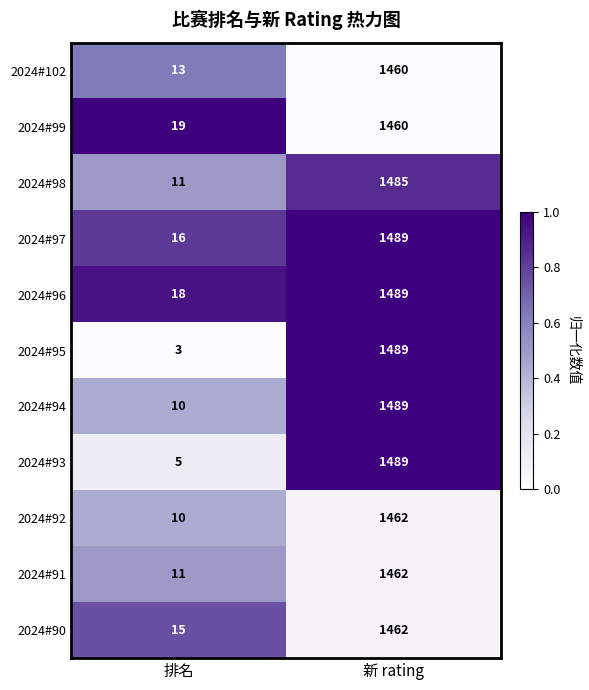

Which series has the largest range (max minus min)?

2024#95